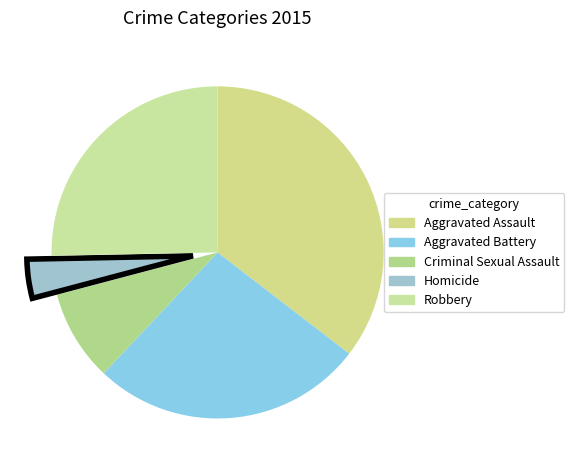

Which has a higher value, Robbery or Homicide?

Robbery